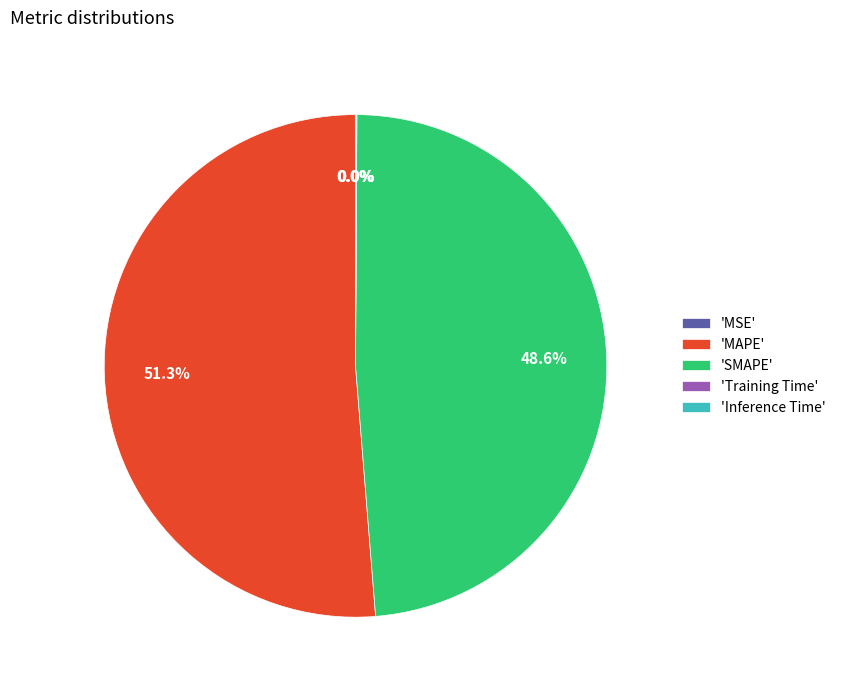

Is there a majority slice in this chart?

Yes